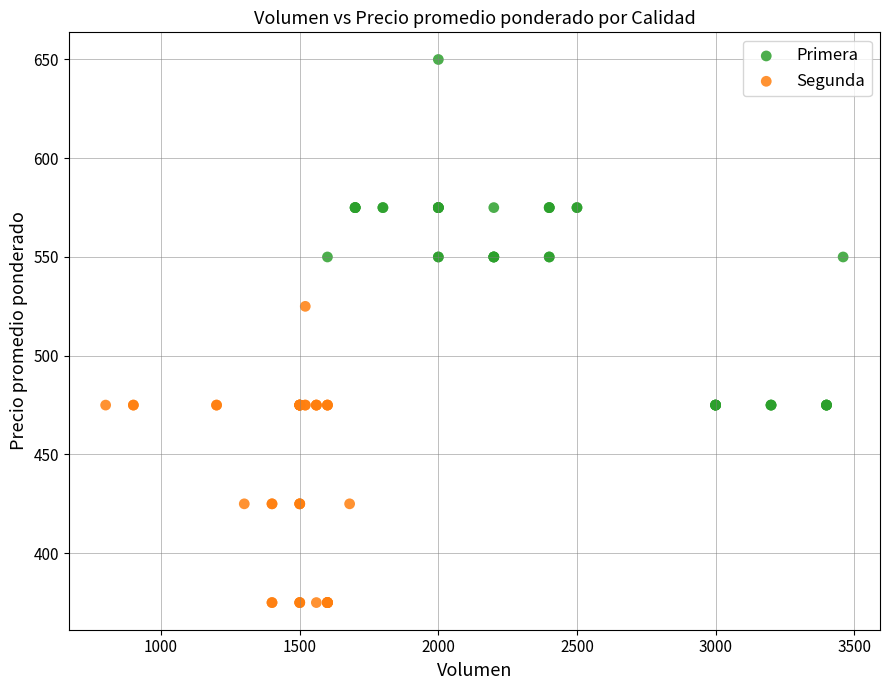

Which series contains the highest Y value?

Primera